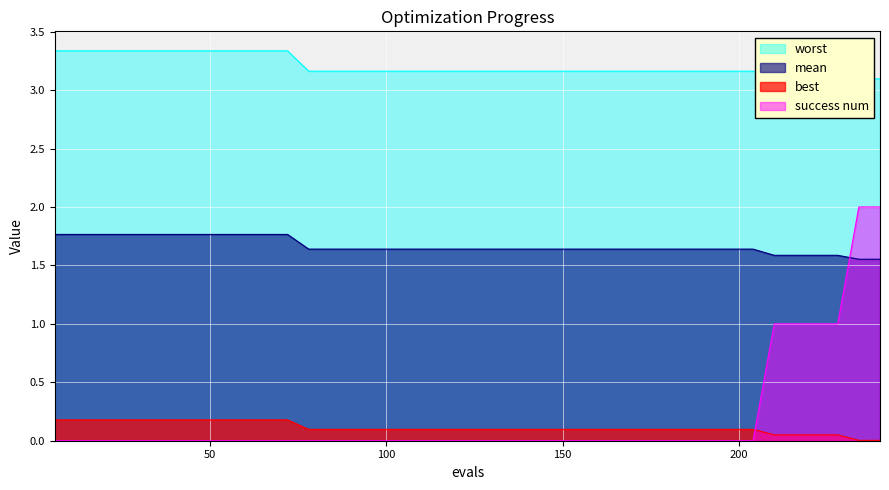

How many times do success num and mean cross each other?

1